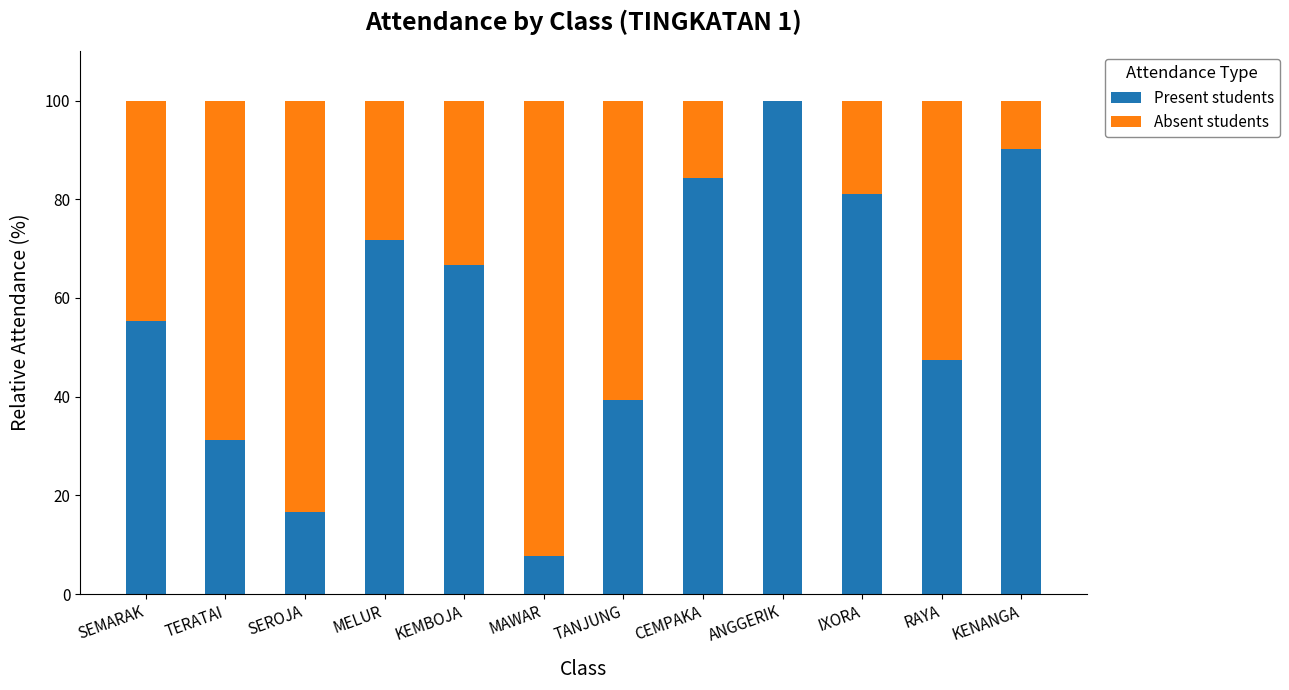

How many distinct data groups are displayed?

2